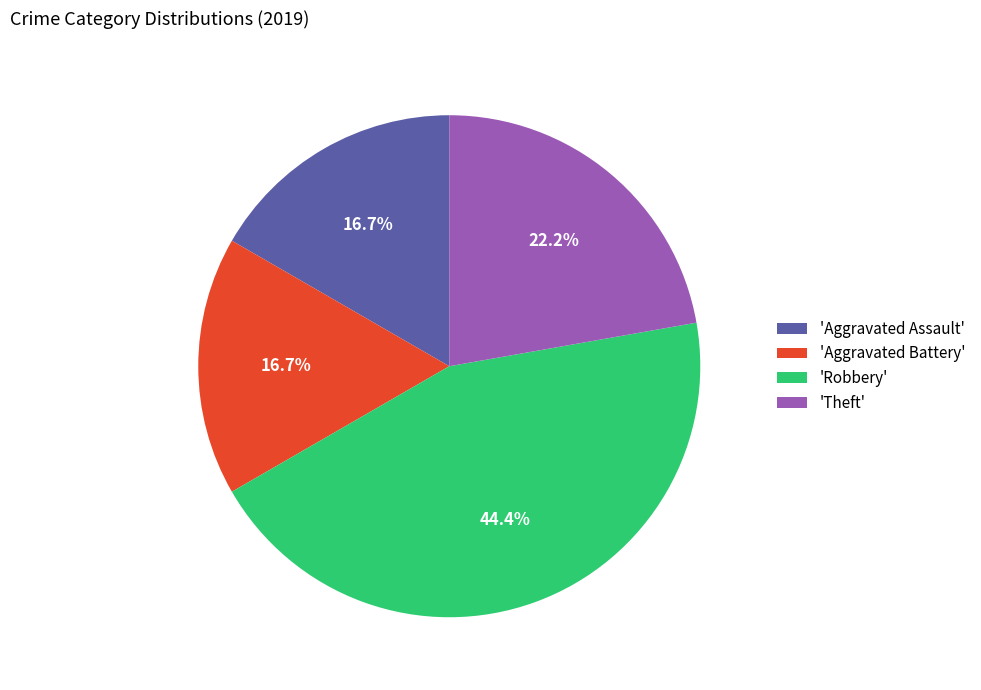

Between 'Theft' and 'Aggravated Assault', which is larger?

'Theft'